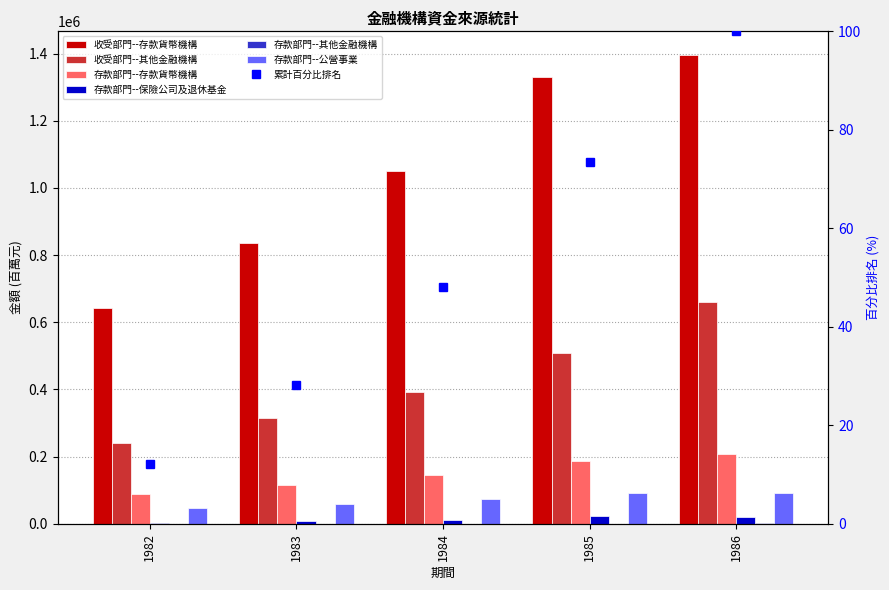

The value of 存款部門--其他金融機構 at 1985 is 424. True or false?

False